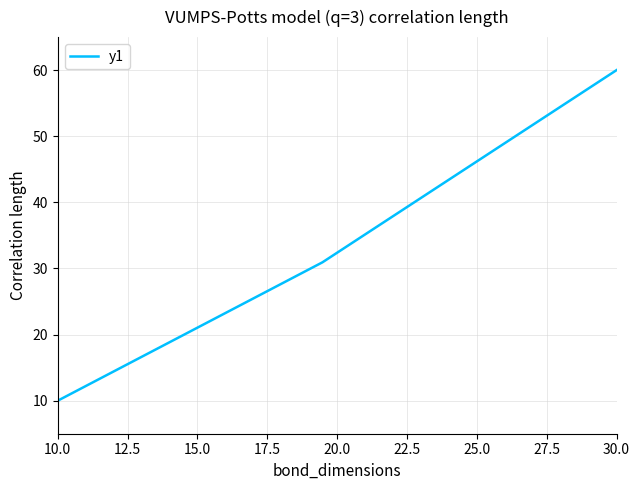

What is the smallest value displayed?

10.0